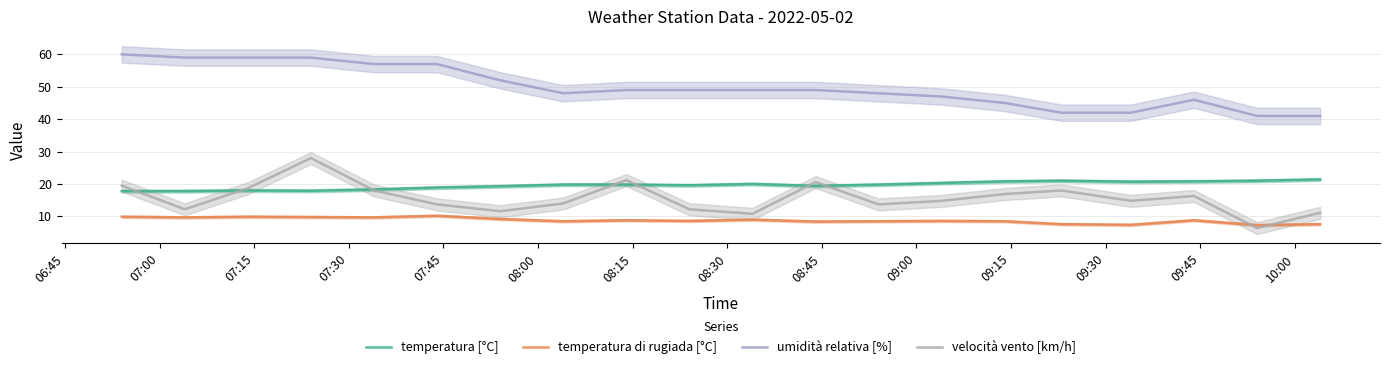

In velocità vento [km/h], how many points are higher than both neighbors (excluding endpoints)?

5